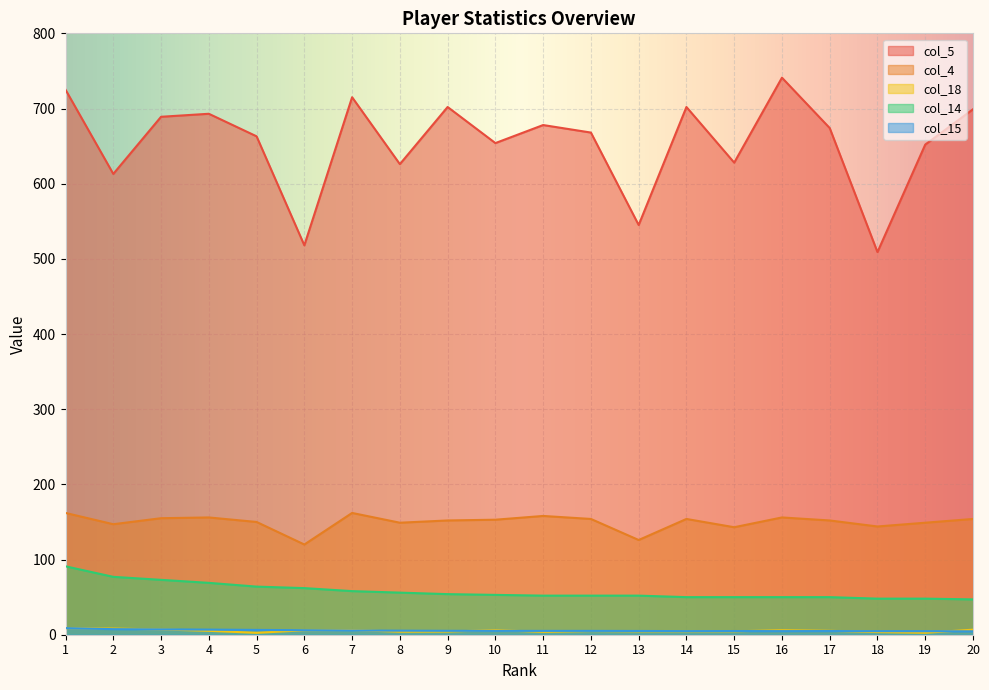

Rank the series by their maximum value, from lowest to highest.

col_18, col_15, col_14, col_4, col_5